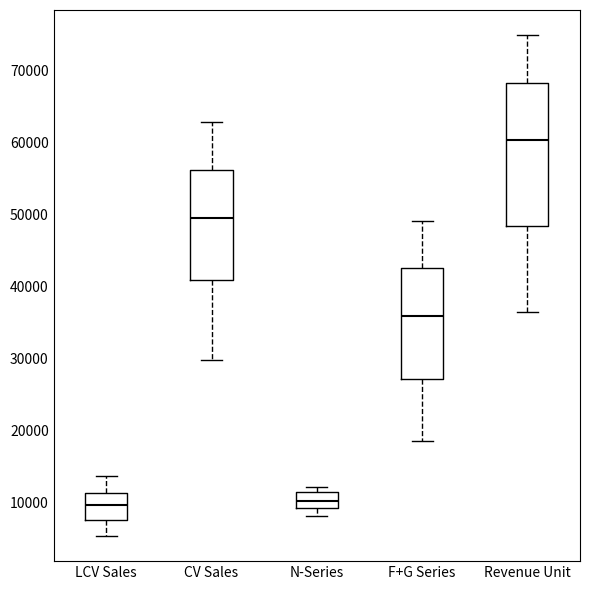

Which box has the highest median line?

Revenue Unit